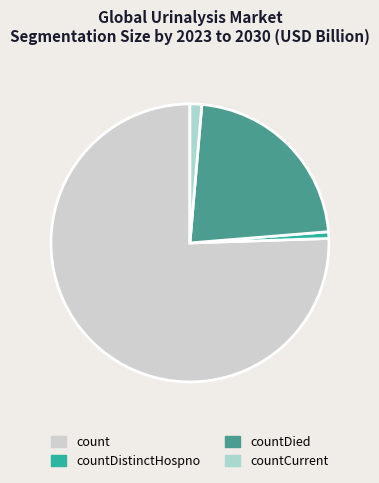

Count the number of slices in the pie.

4